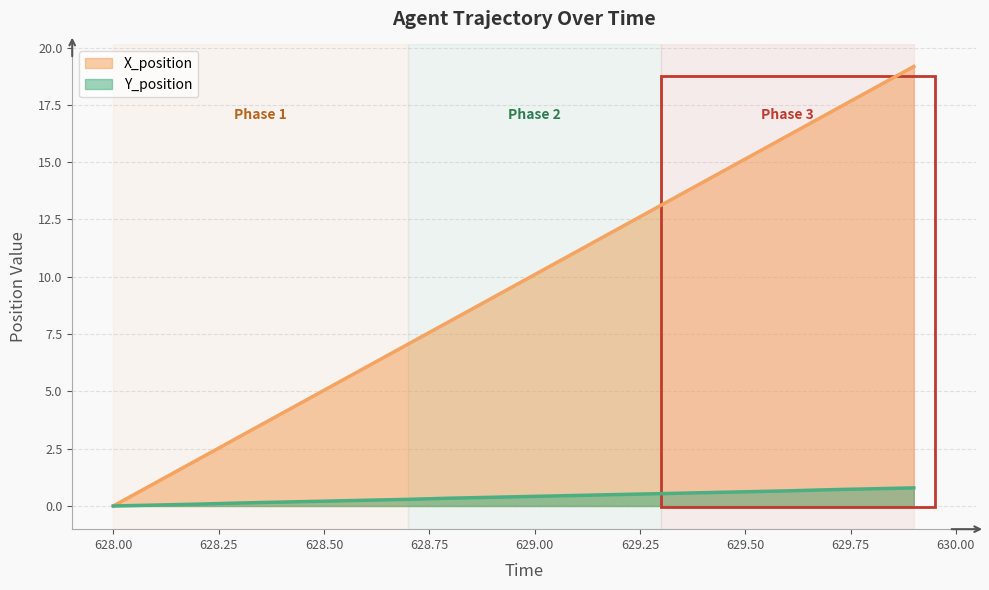

What is the average value of the X_position series?

9.6